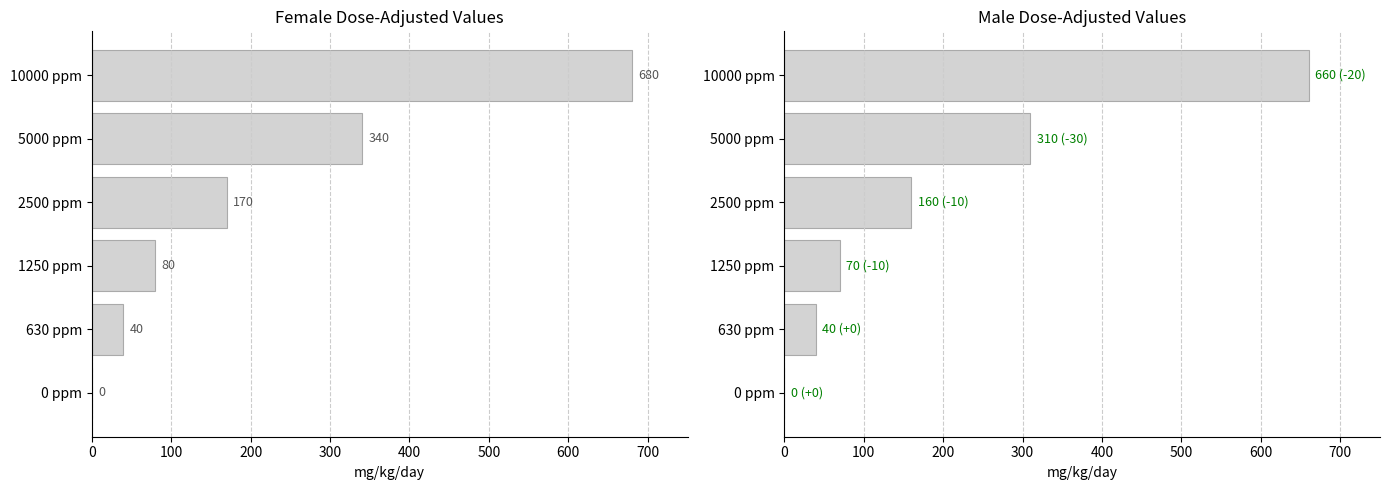

The value of Male (mg/kg/day) at 0 ppm is 0. True or false?

True